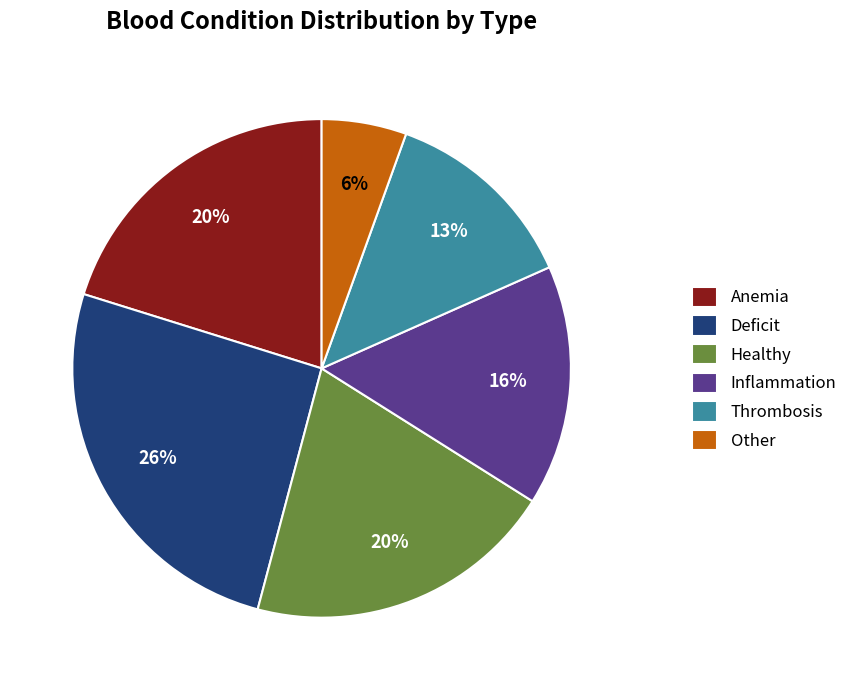

How many slices are in this pie chart?

6